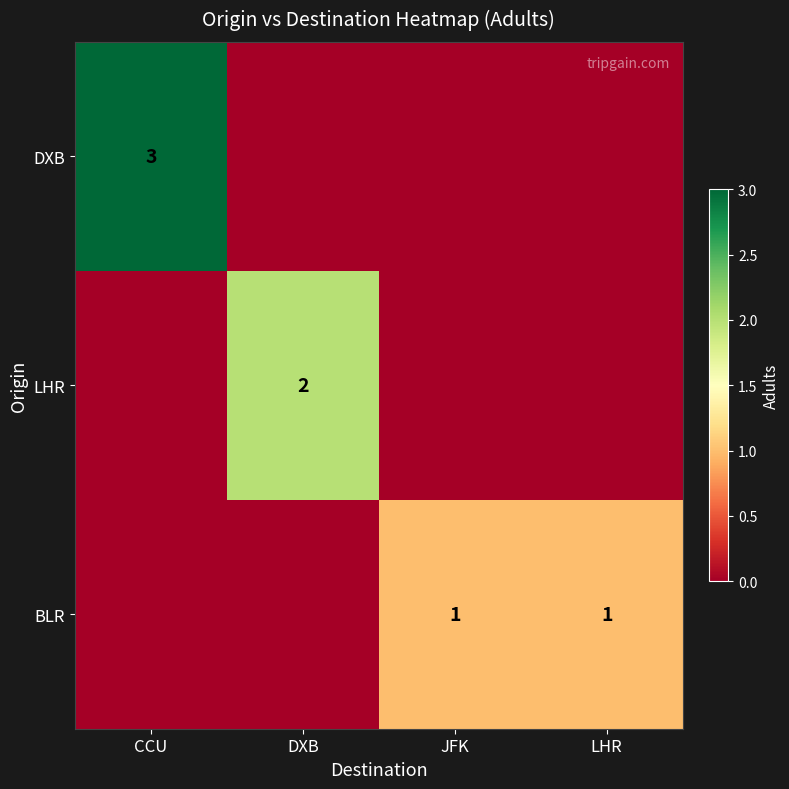

Is it true that BLR equals 1 at LHR?

True